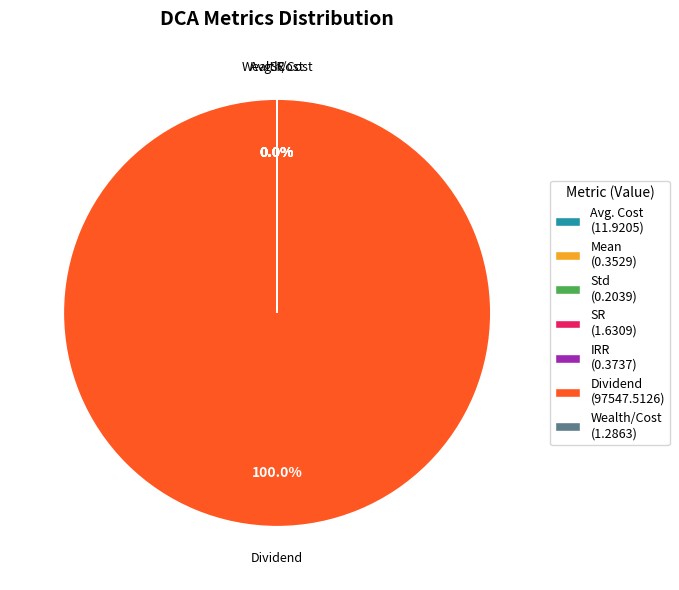

Does any single category account for the majority?

Yes